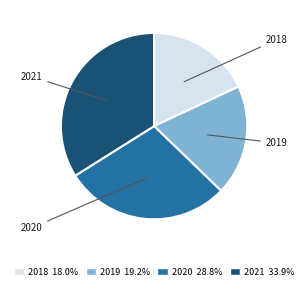

Is 2020 the majority of the pie?

No